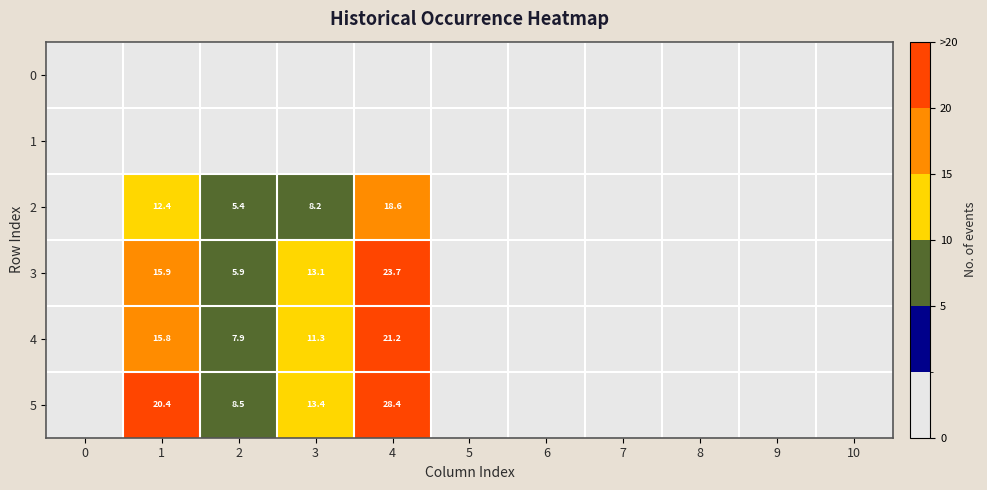

True or false: 2 has a value of 18.6 at 4.

True